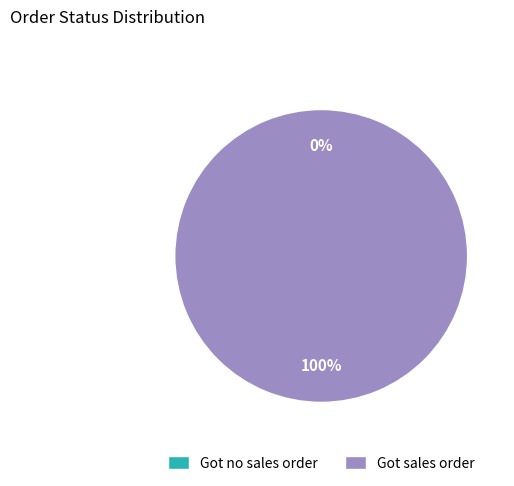

Between Got no sales order and Got sales order, which is larger?

Got sales order